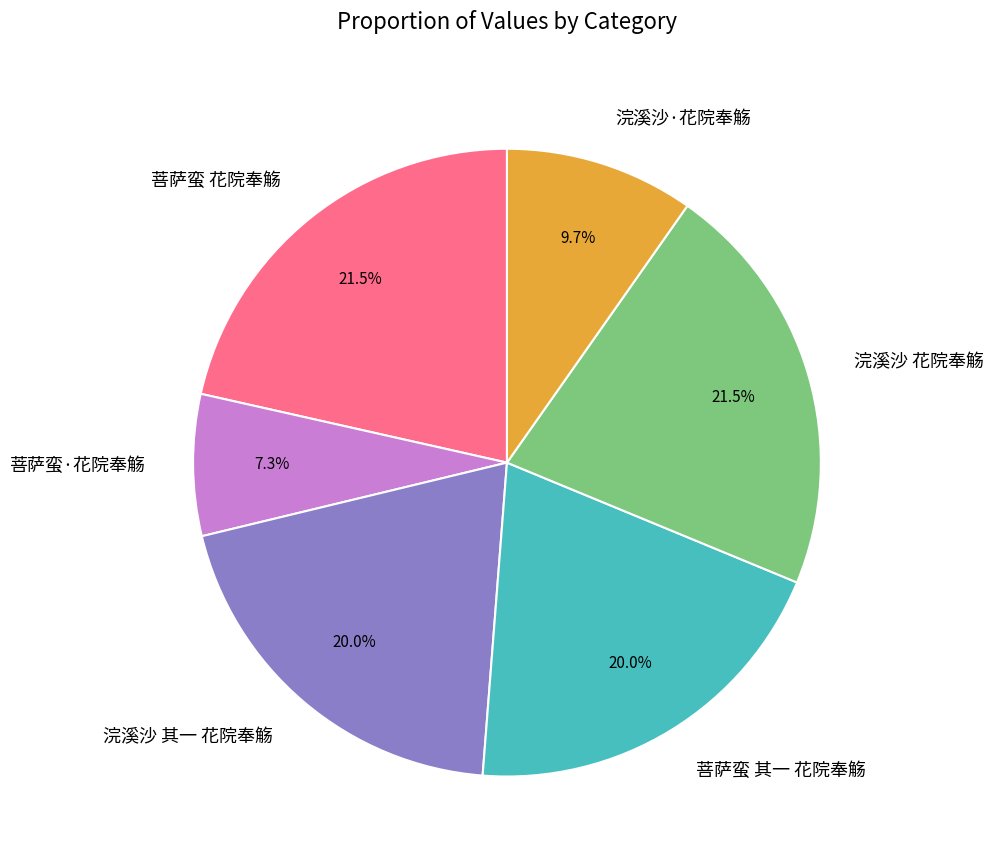

What portion of the pie excludes 菩萨蛮 花院奉觞?

78.5%